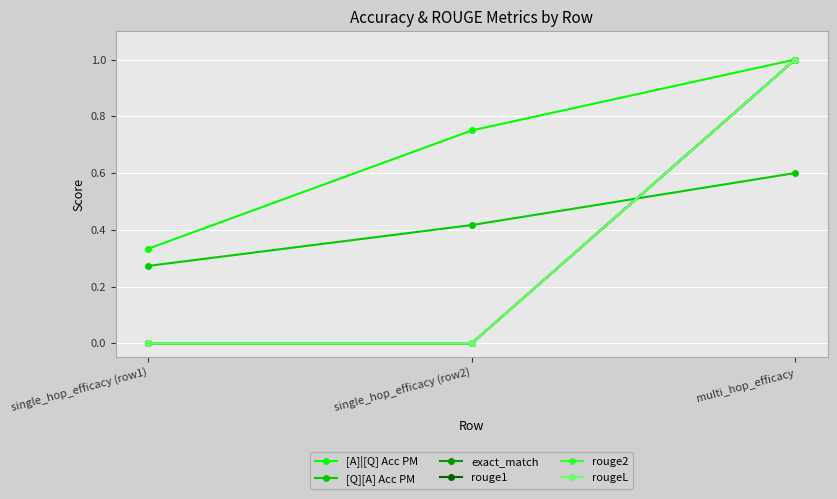

What is the highest value of the rouge1 series?

1.0